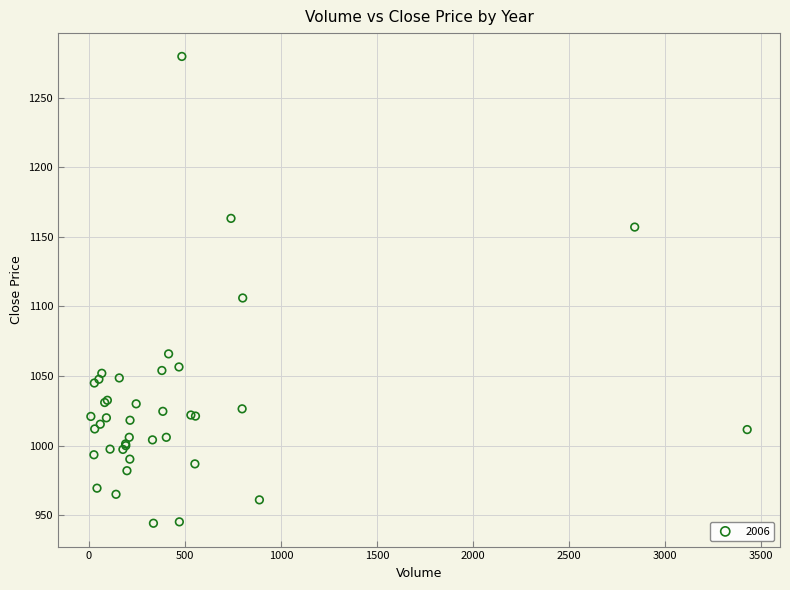

What Y value in the scatter plot is closest to 1111?

1106.1